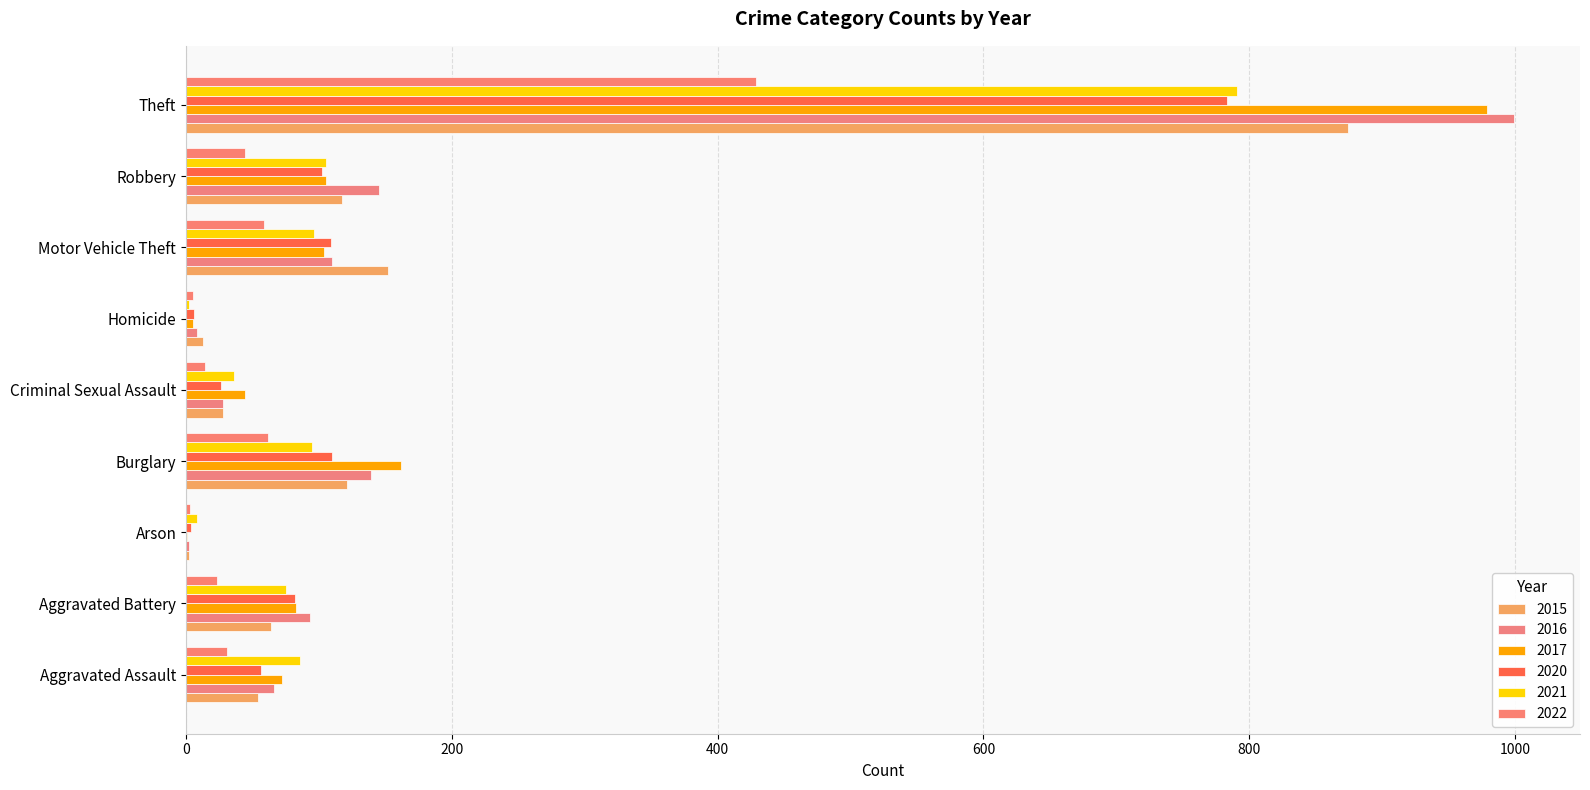

What is the difference between the second highest and minimum values in the 2021 series?

103